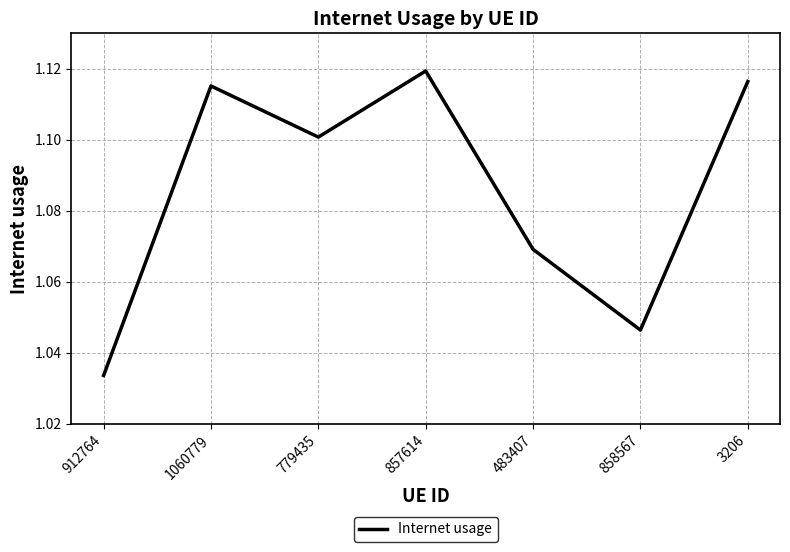

Count the values in the range 1 to 2.

7